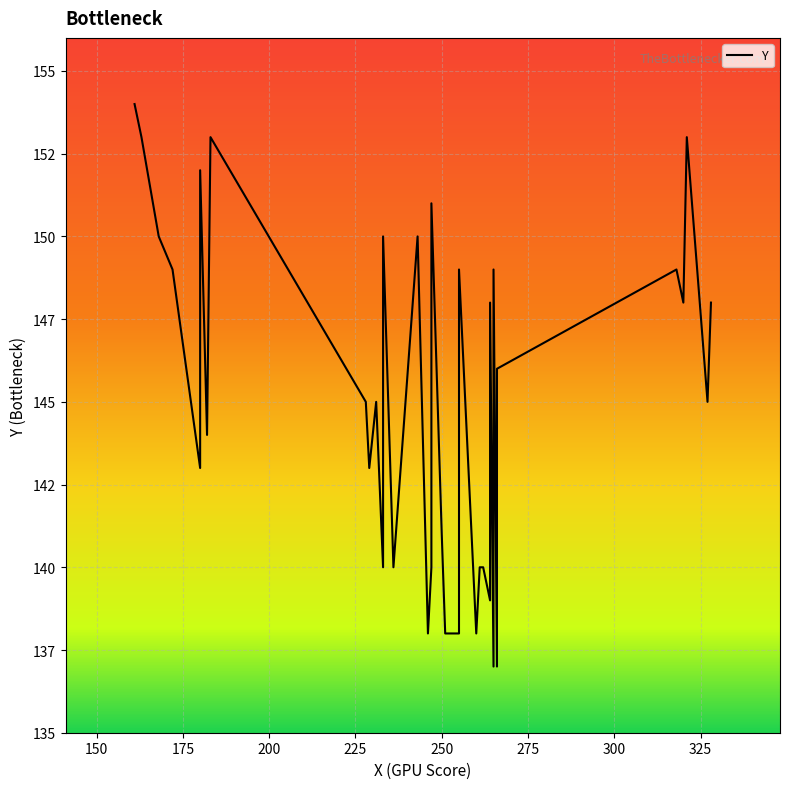

Is this an area chart (filled region under the line)?

No